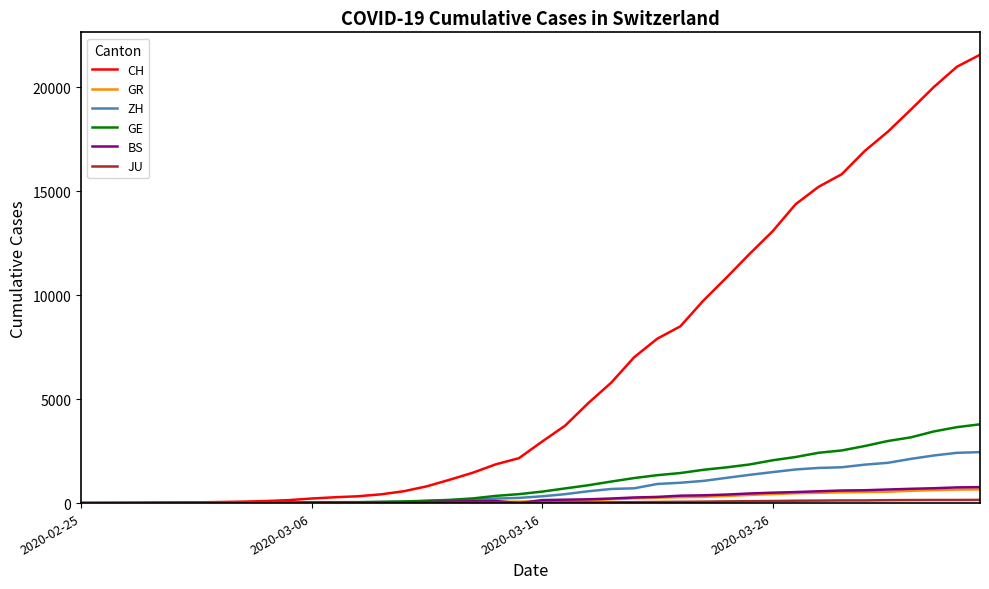

Which series has the widest spread of values?

CH